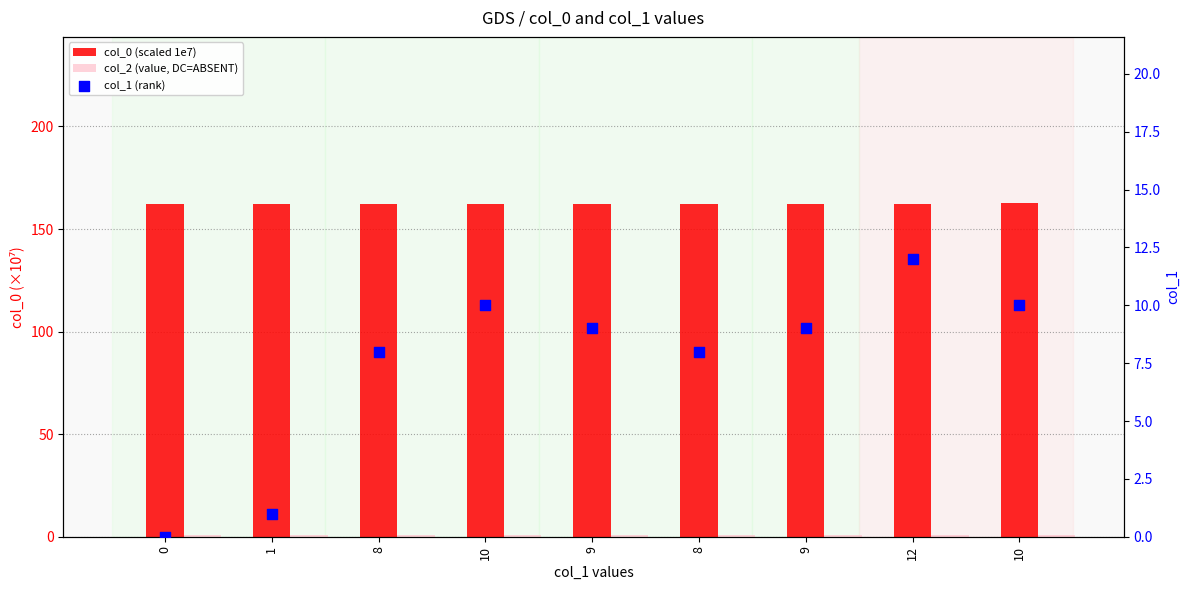

Which series has the widest spread of Y values?

col_1 (rank)